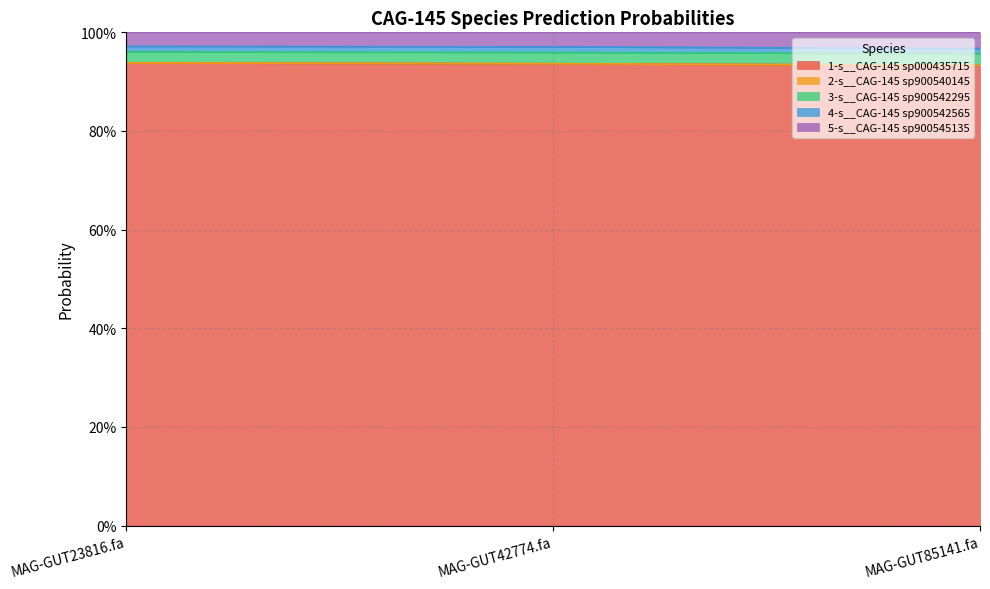

How many lines are shown in the chart?

3